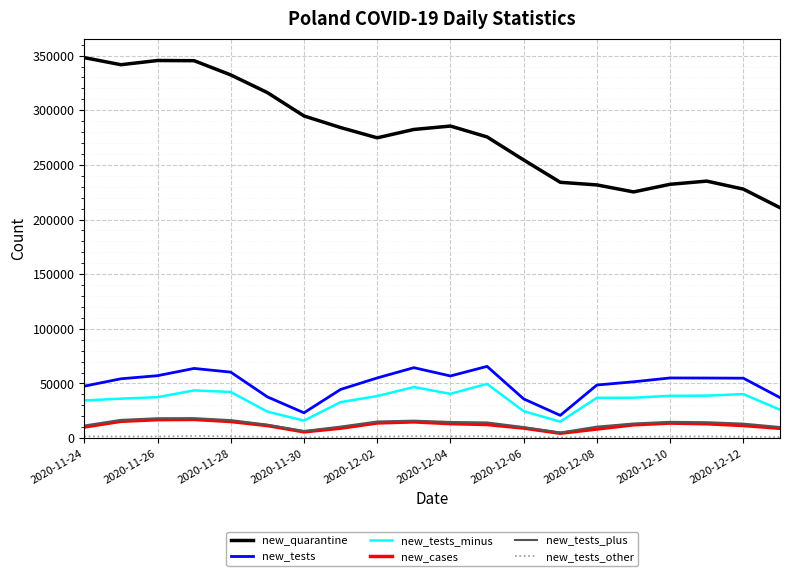

True or false: new_tests_minus and new_tests cross at least once.

False